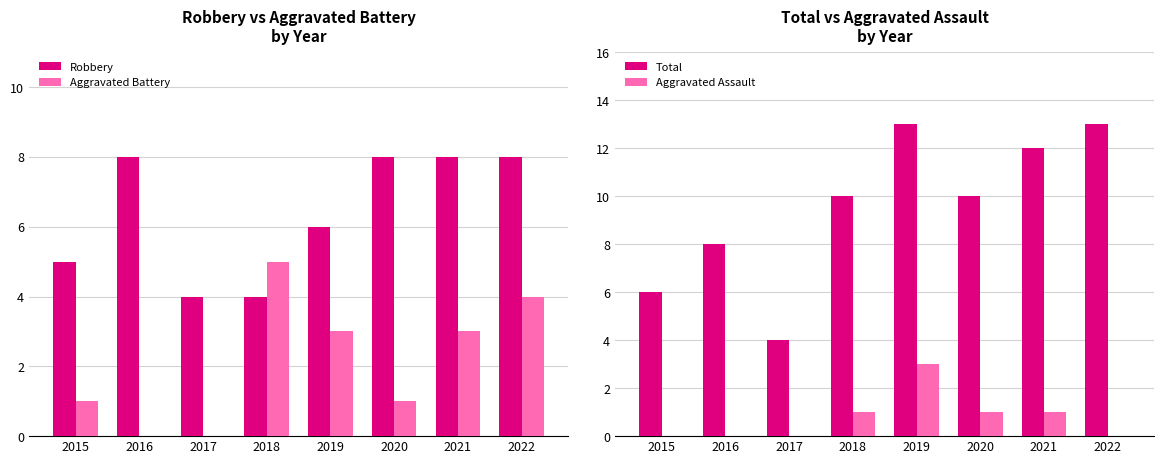

What is the lowest value of the Robbery series?

4